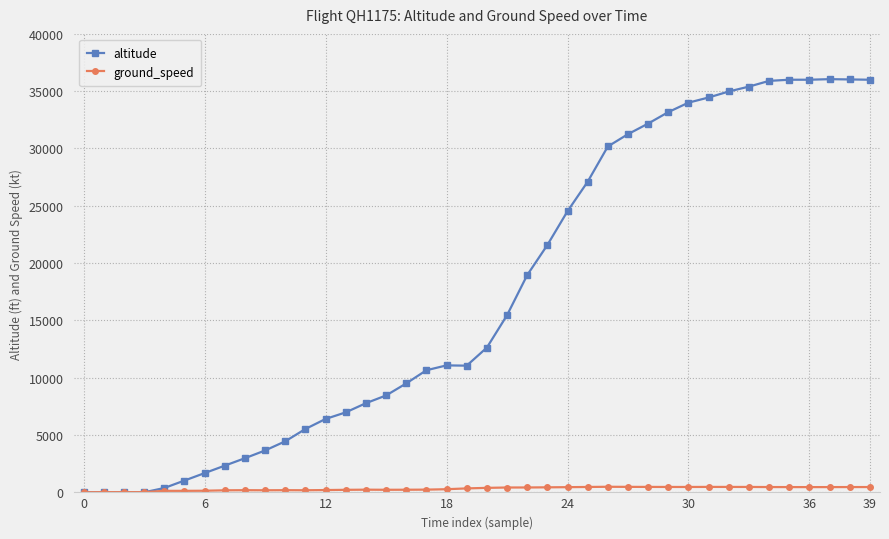

At how many categories does at least one series exceed 20136?

17